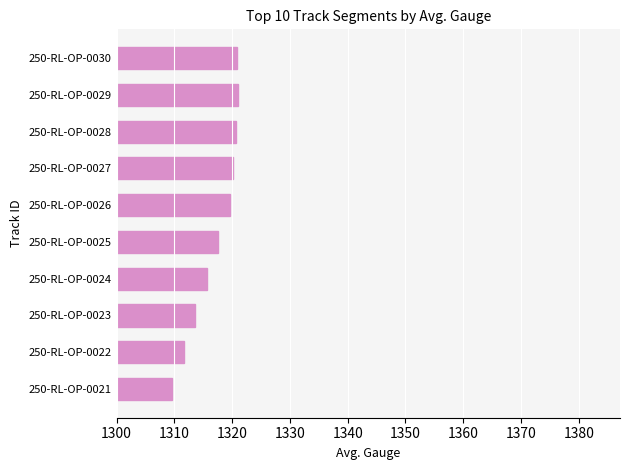

Does the chart contain any negative values?

No